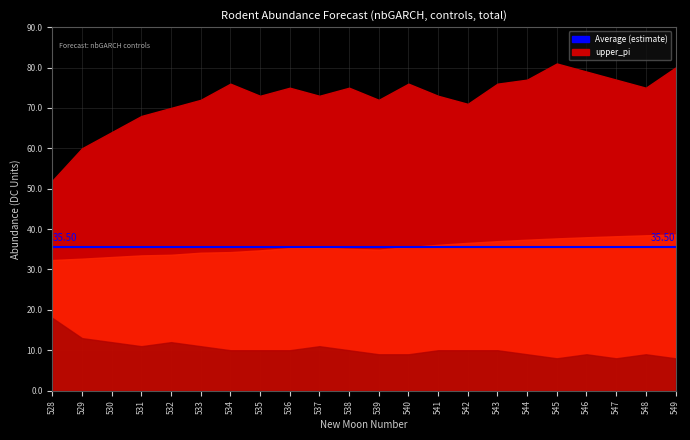

Which series has the largest total across all categories?

upper_pi